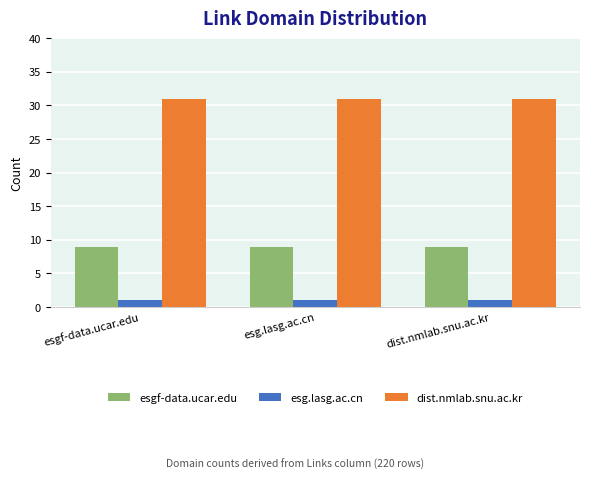

What is the maximum value shown in the chart?

31